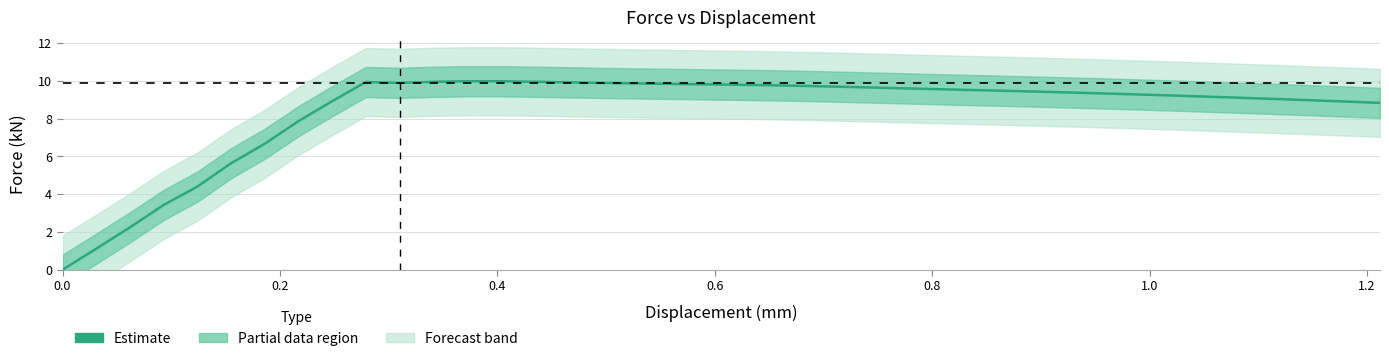

Is this an area chart (filled region under the line)?

No